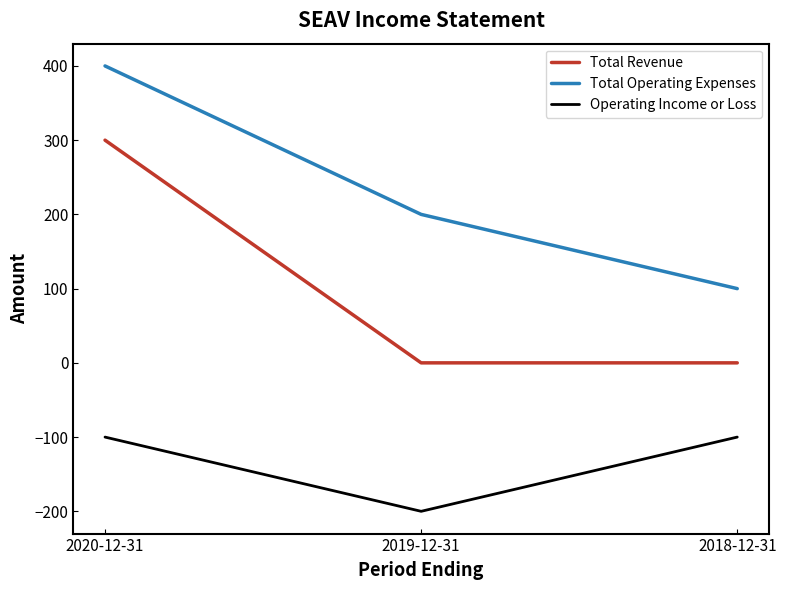

How many distinct data groups are displayed?

3